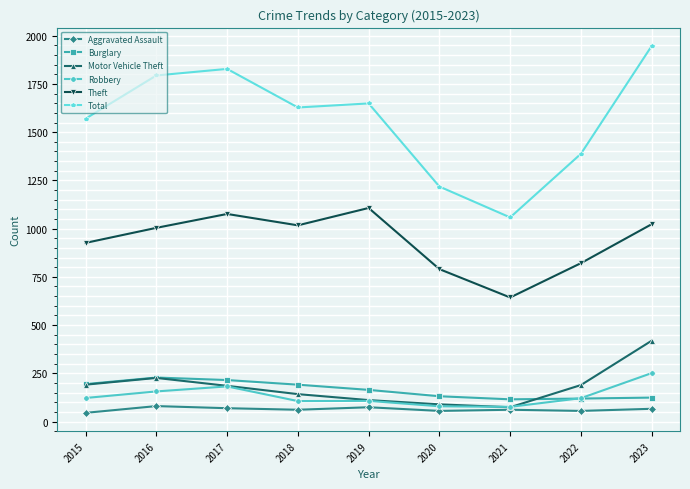

Which series changed the most between 2020 and 2022?

Total